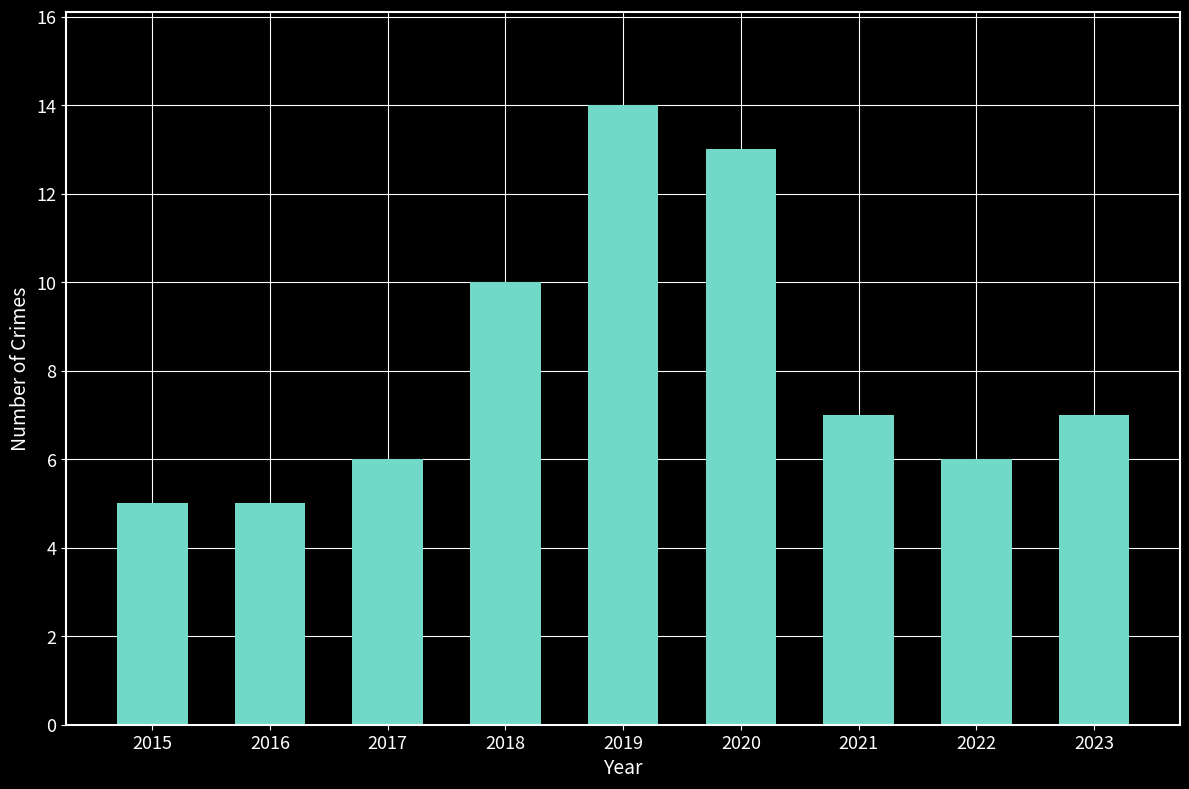

What is the value of the 9th bar from the left?

7